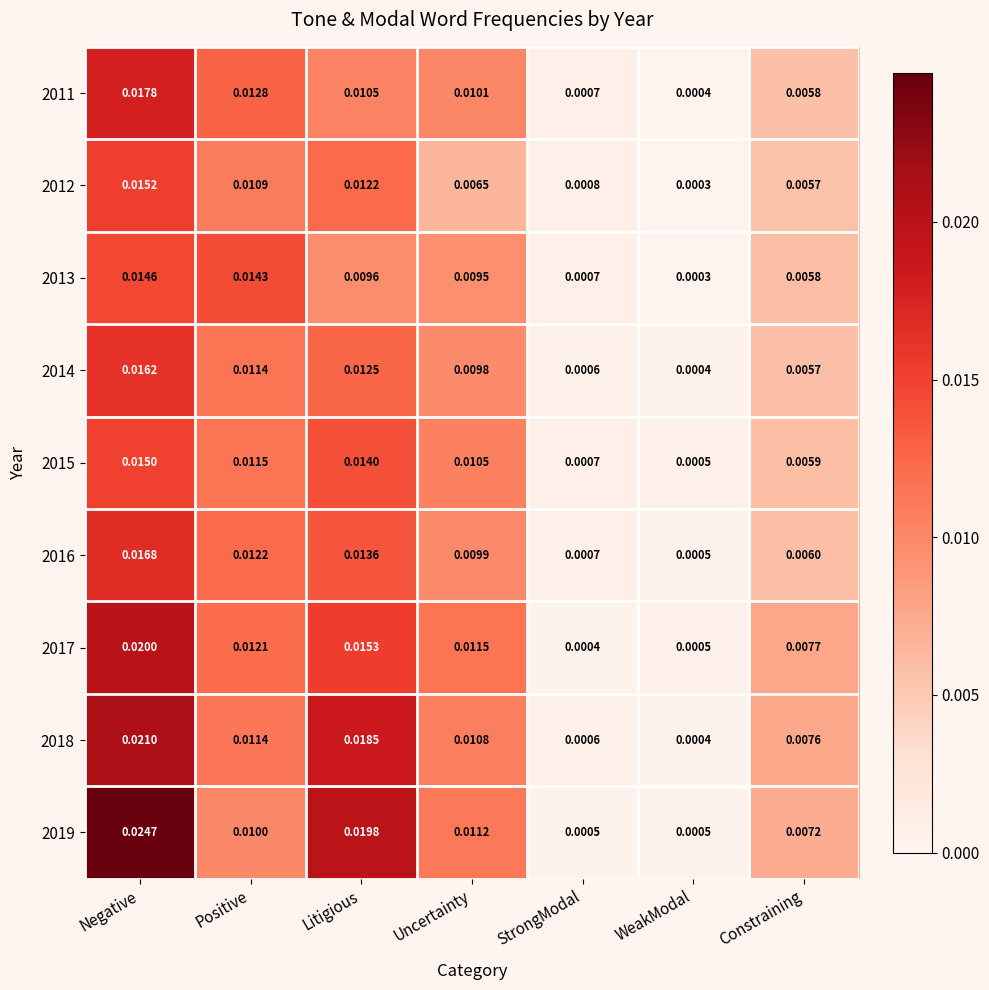

Which category has the highest value in the 2015 series?

Negative